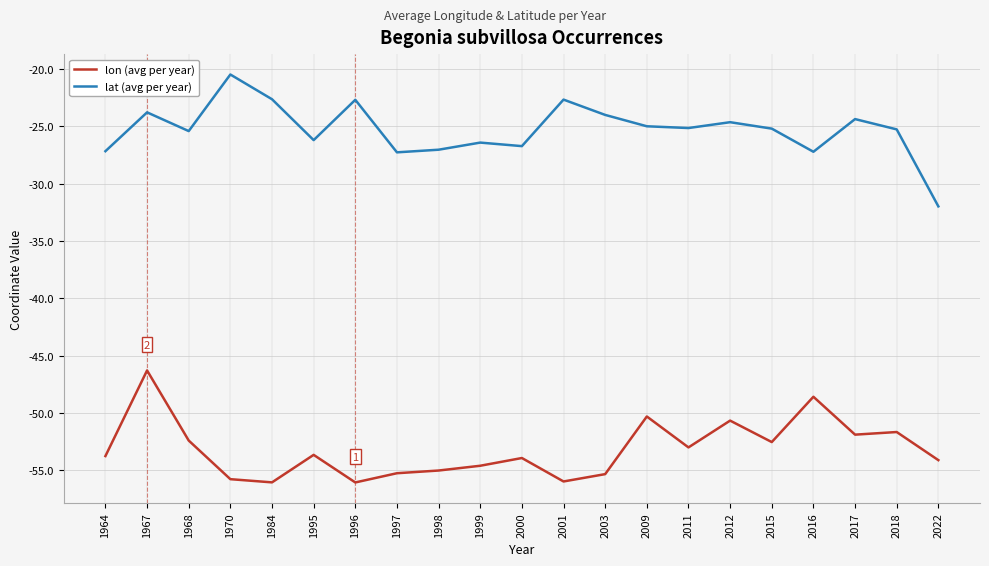

In lon (avg per year), how many points are lower than both neighbors (excluding endpoints)?

6